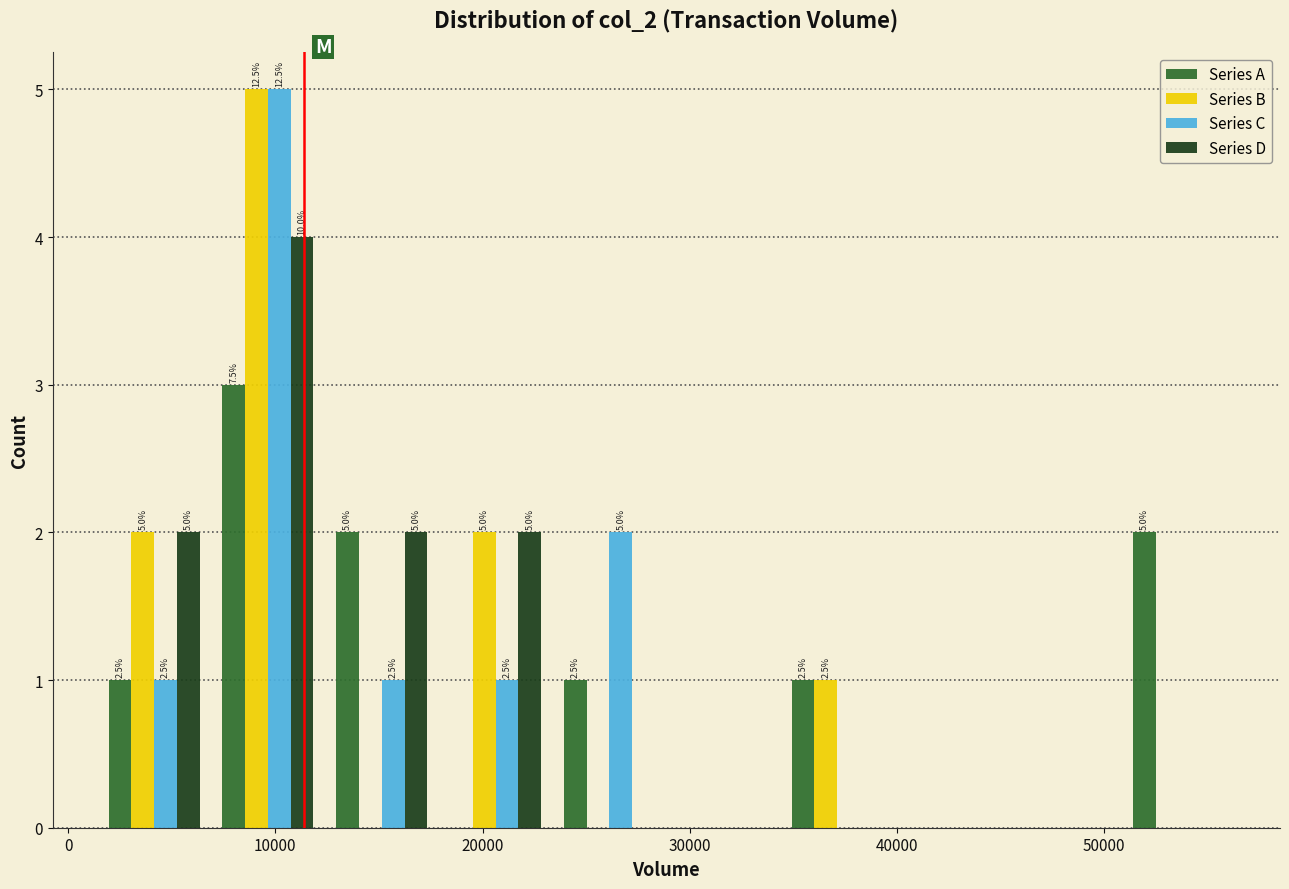

In the Series C series, which range on the x-axis has the tallest bar?

7000 to 12000